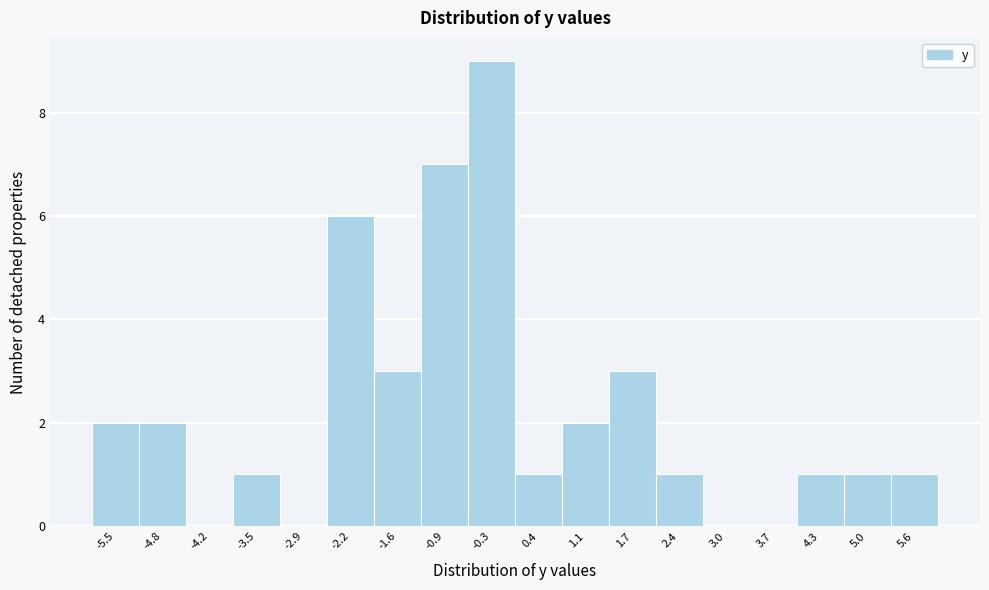

Reading left to right, transcribe all the data shown in this chart.

-5.5=2	-4.8=2	-4.2=0	-3.5=1	-2.9=0	-2.2=6	-1.6=3	-0.9=7	-0.3=9	0.4=1	1.1=2	1.7=3	2.4=1	3.0=0	3.7=0	4.3=1	5.0=1	5.6=1